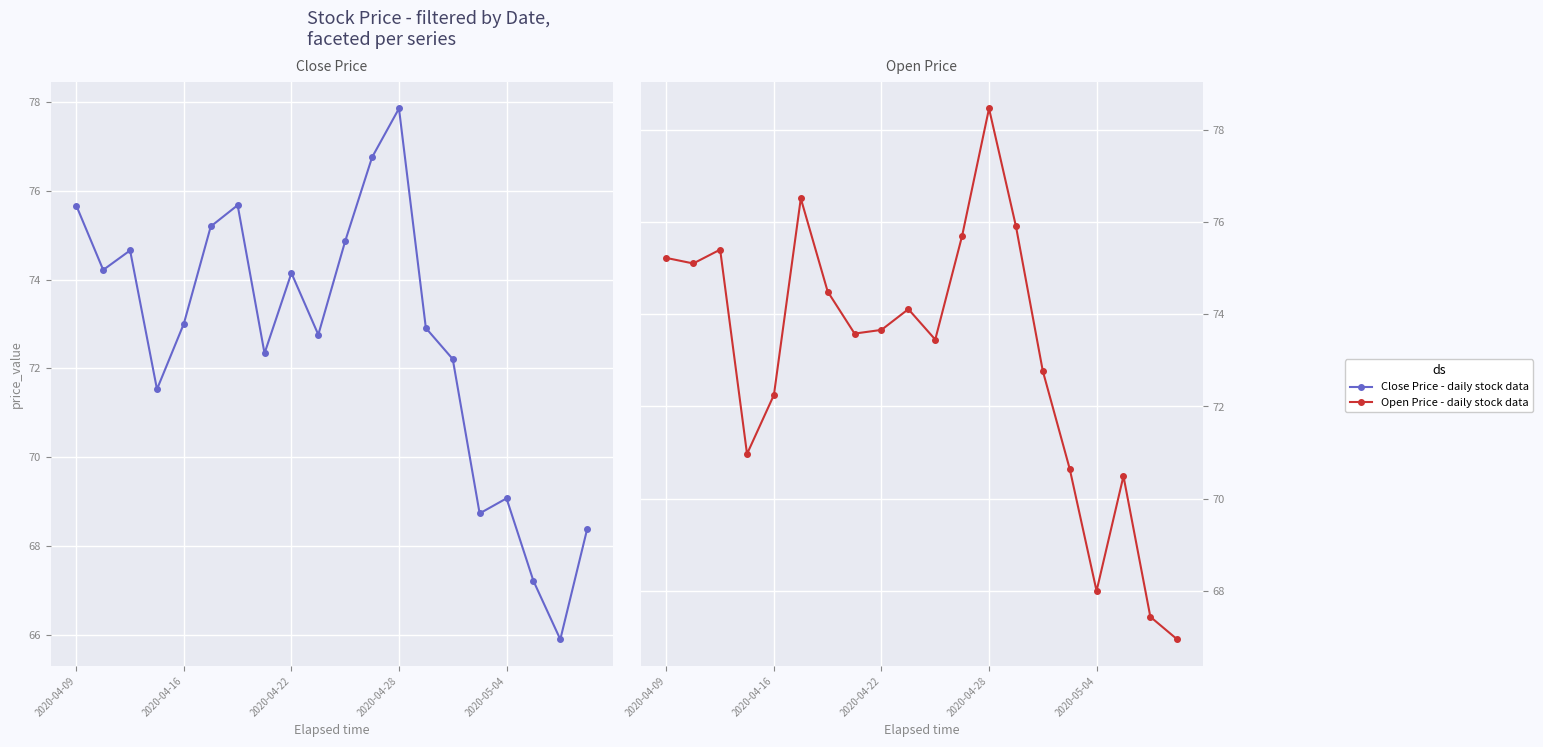

List the series in order of their peak value, lowest first.

Close, Open